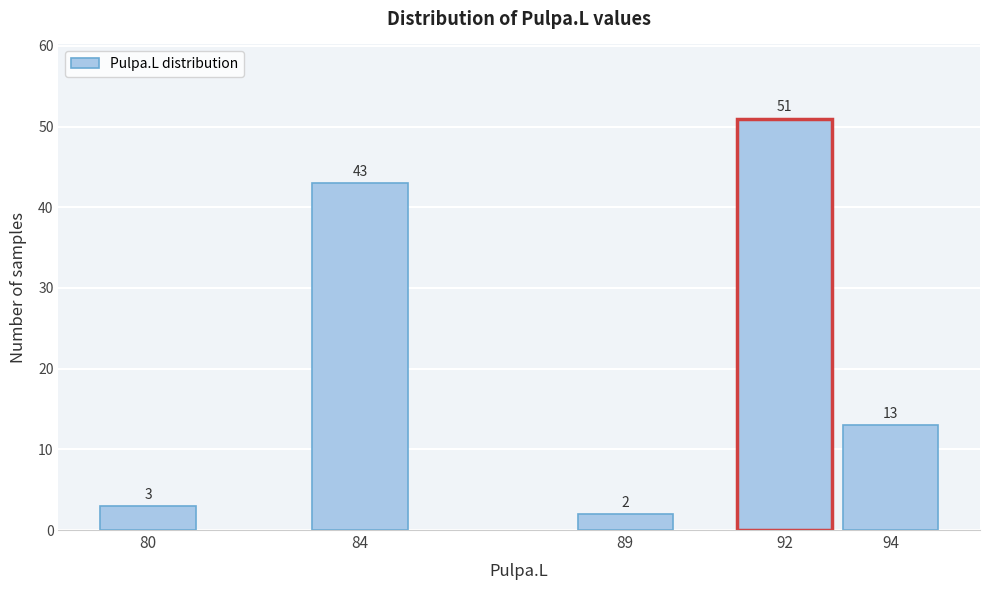

Reading left to right, what are all the values shown in this chart?

3	43	2	51	13